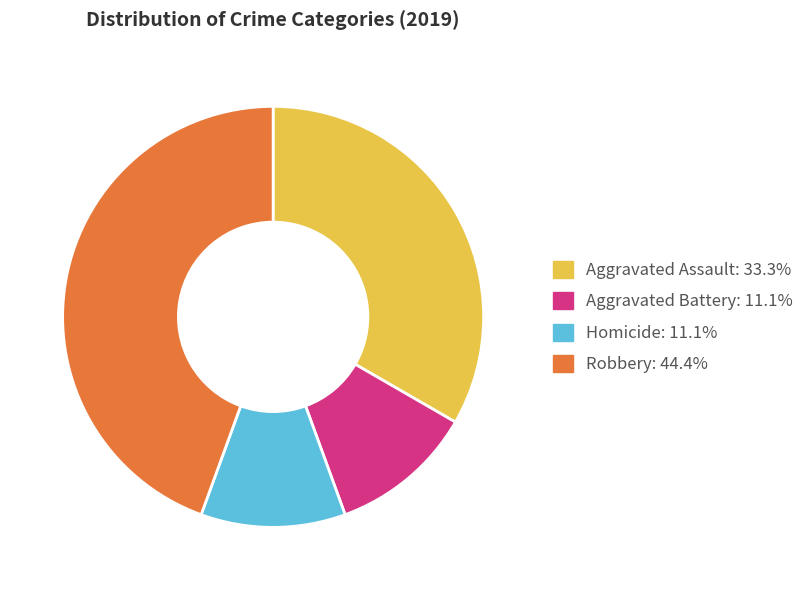

Does any single category account for the majority?

No